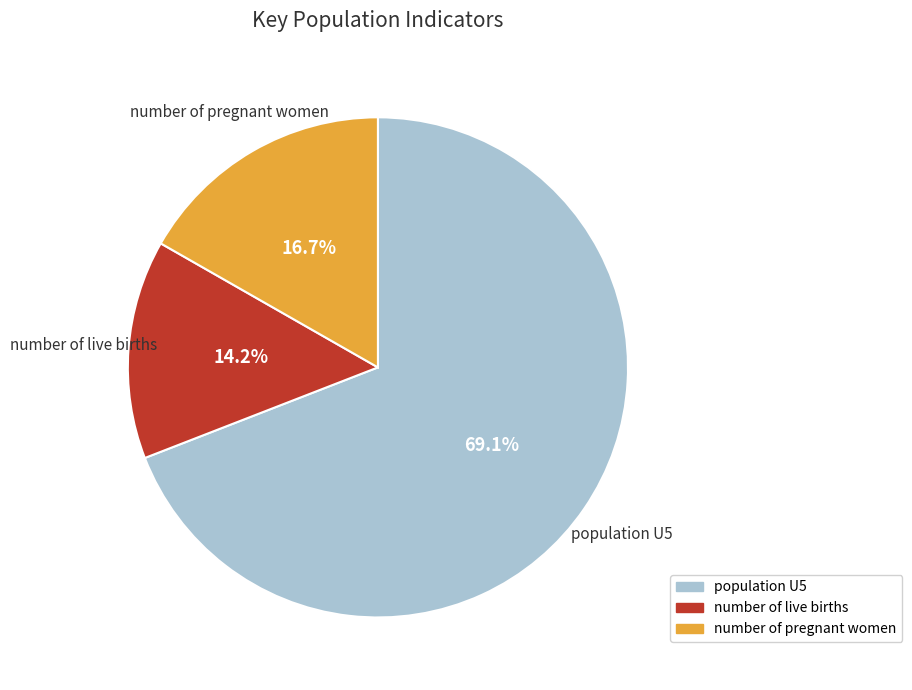

Rank the categories by value from highest to lowest.

population U5, number of pregnant women, number of live births